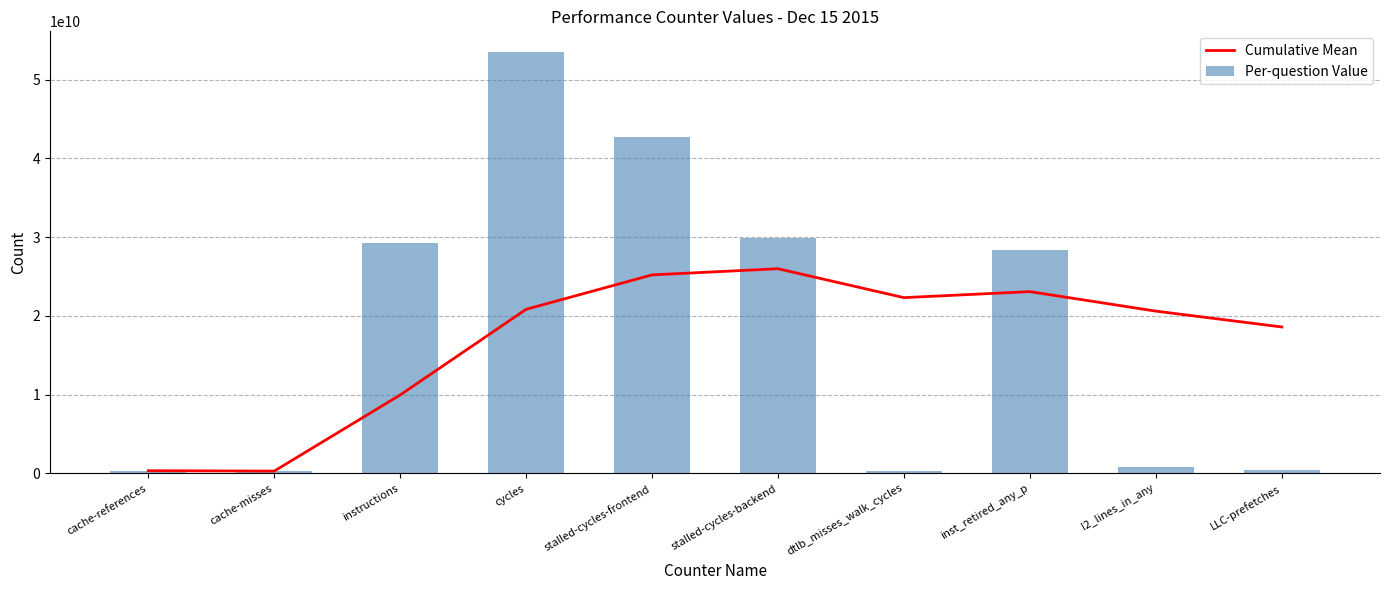

How many distinct data groups are displayed?

2